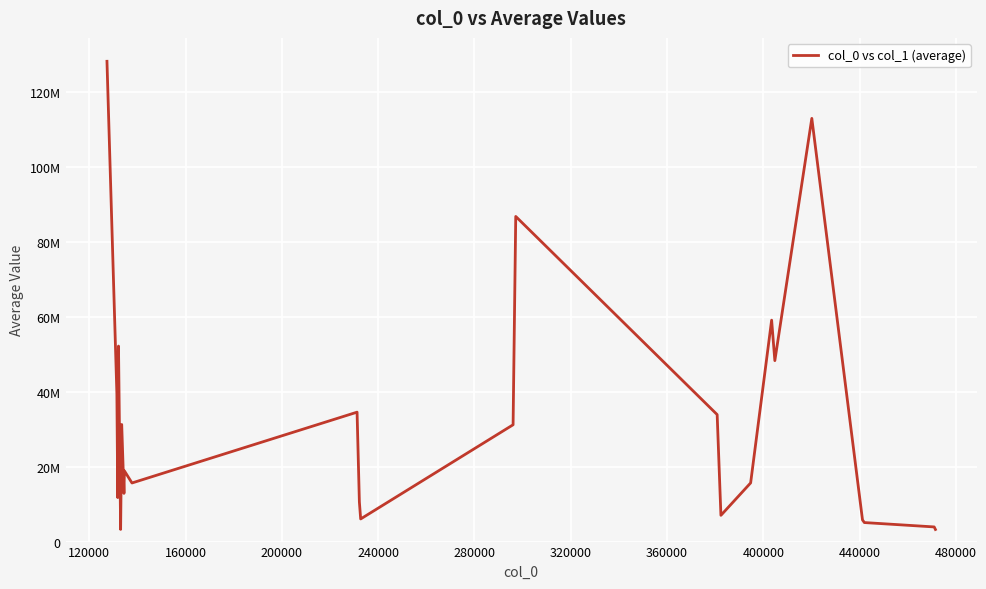

Is this an area chart (filled region under the line)?

No